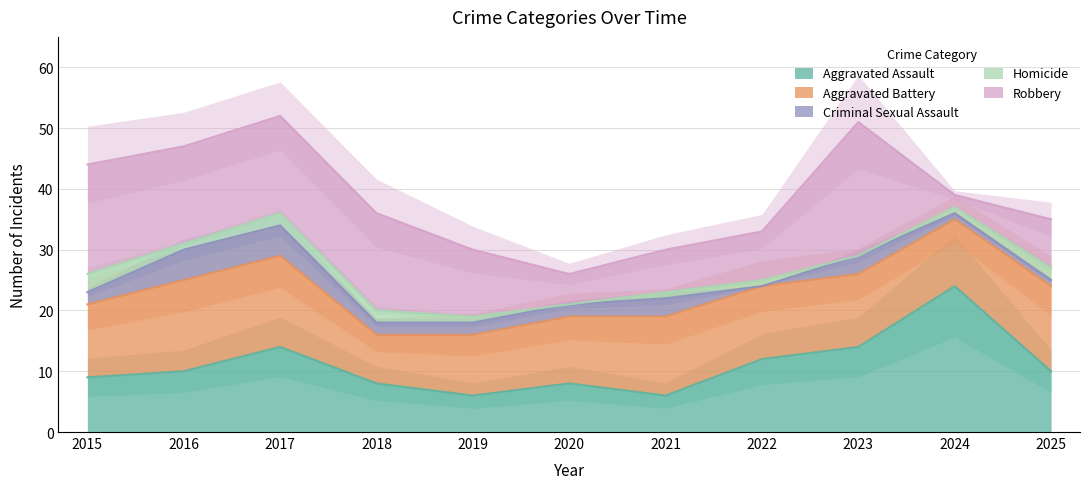

What is the maximum value shown in the chart?

24